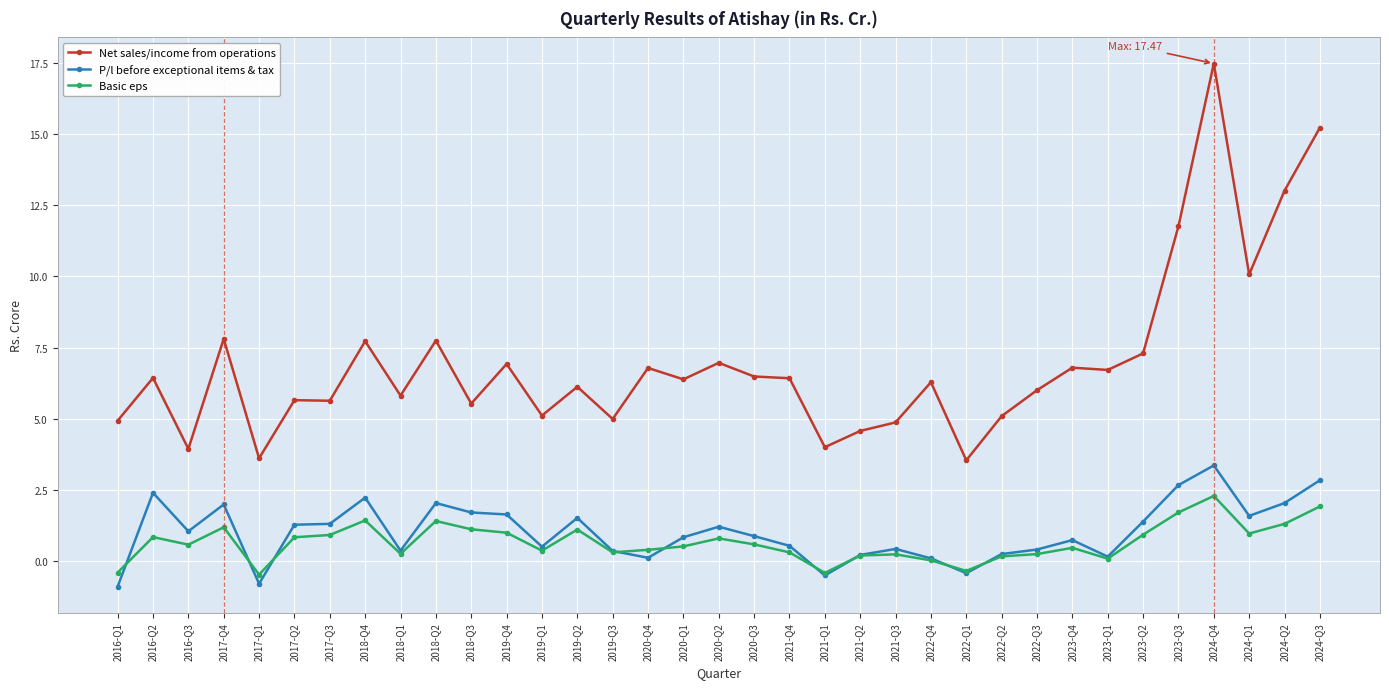

At 2024-Q3, list the series in order from smallest to largest.

Basic eps, P/l before exceptional items & tax, Net sales/income from operations